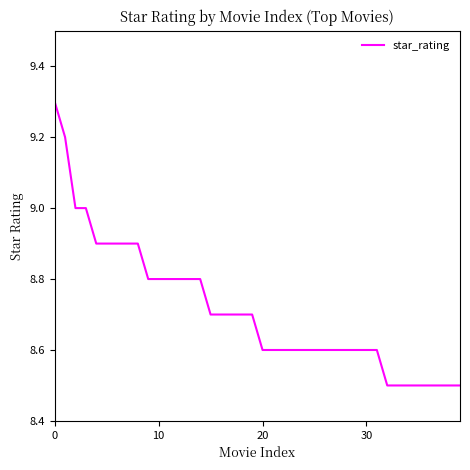

What is the difference between the maximum and minimum values?

0.8